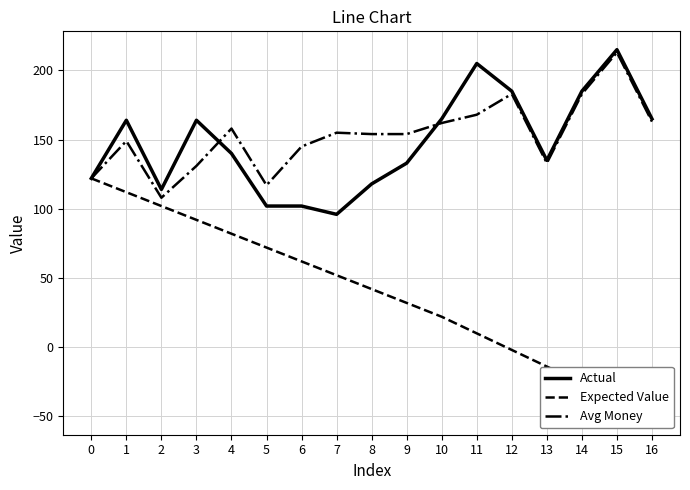

What is the minimum value shown in the chart?

-50